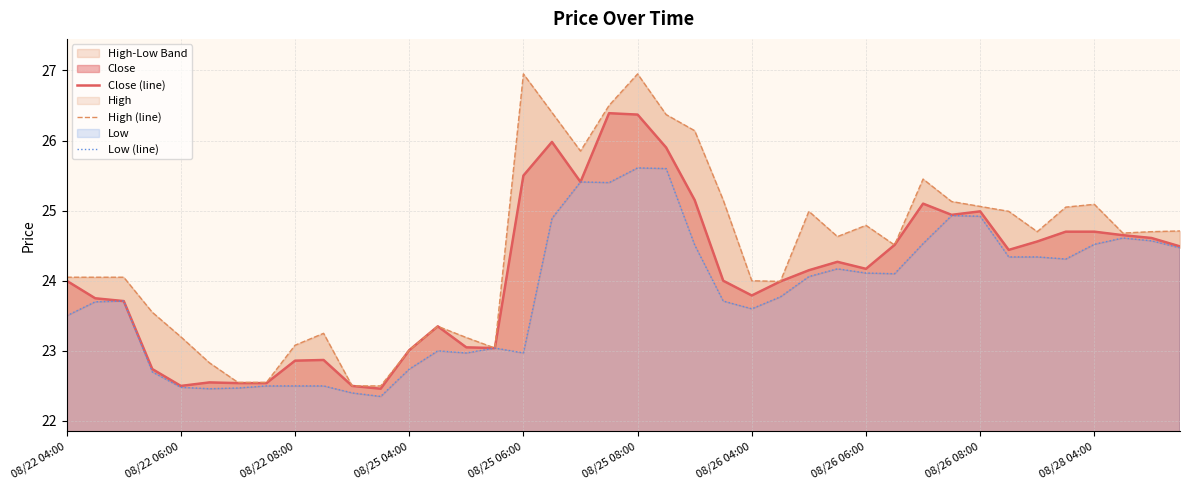

What is the sum of all Close (line) values?

964.2